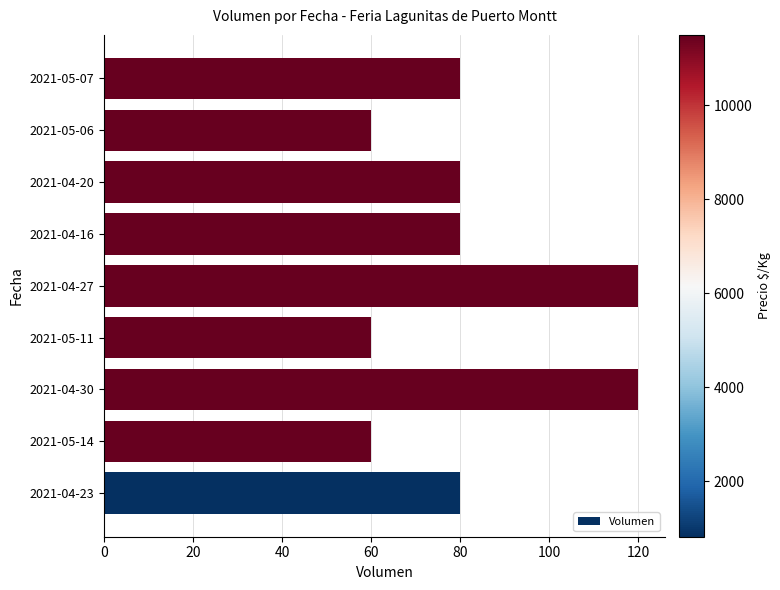

What is the smallest value displayed?

60